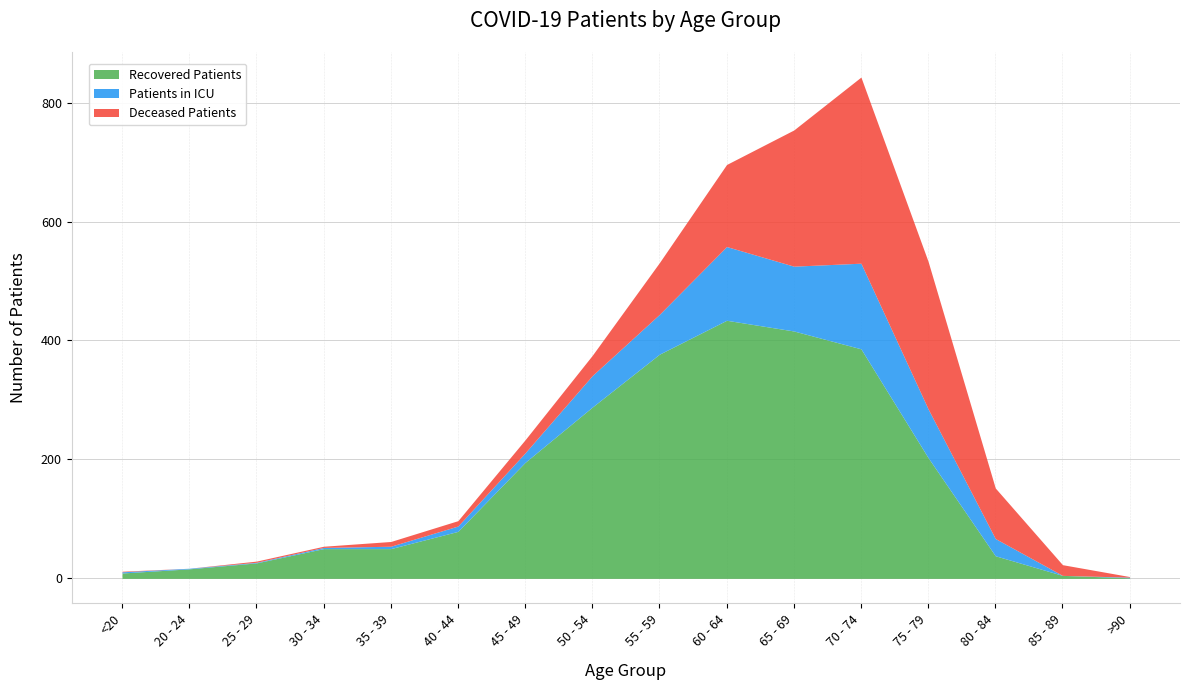

At how many categories does at least one series exceed 414?

2